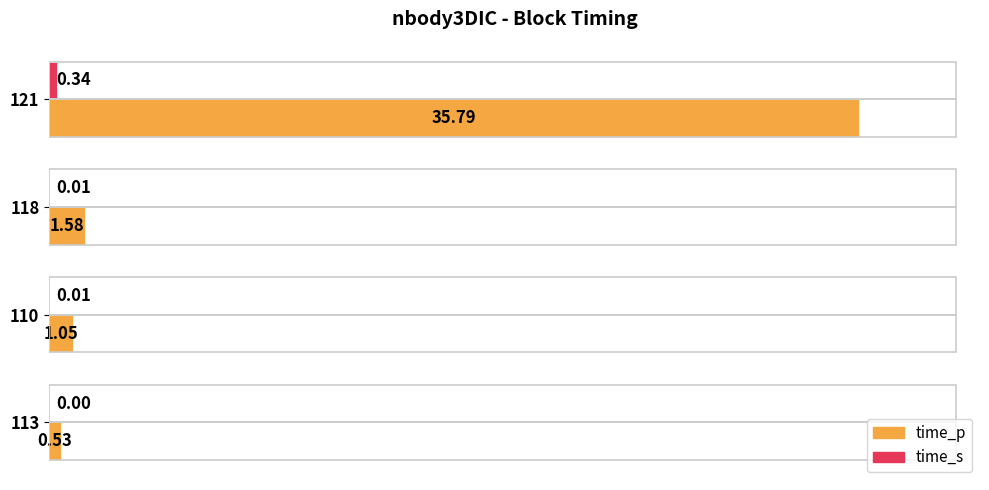

At which category is the sum across all series the highest?

121